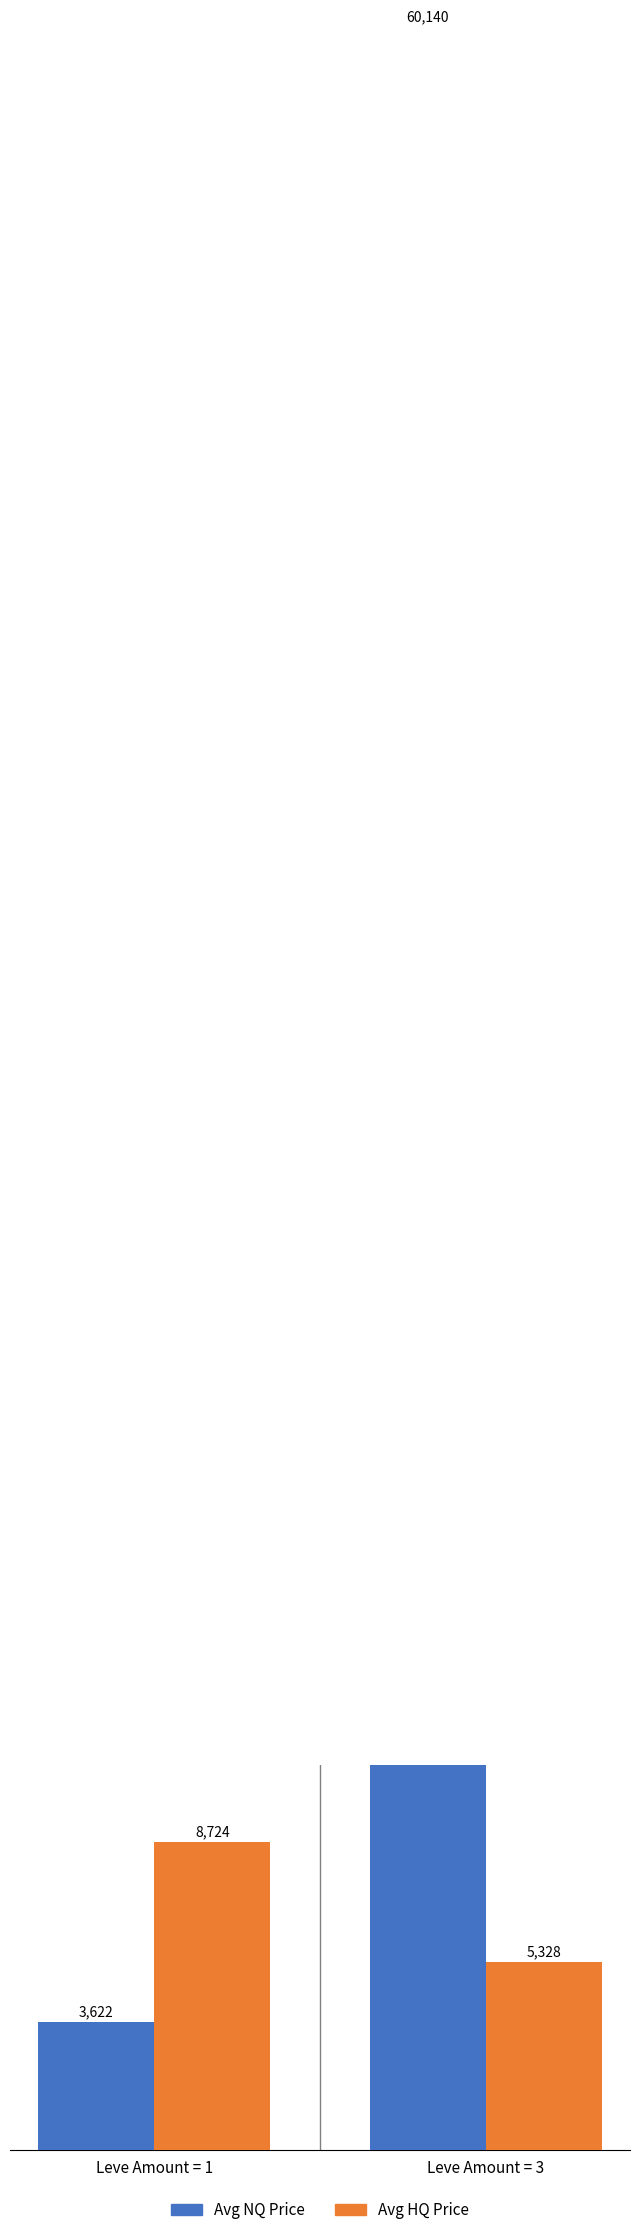

How many data points in Avg NQ Price are less than 60140?

1